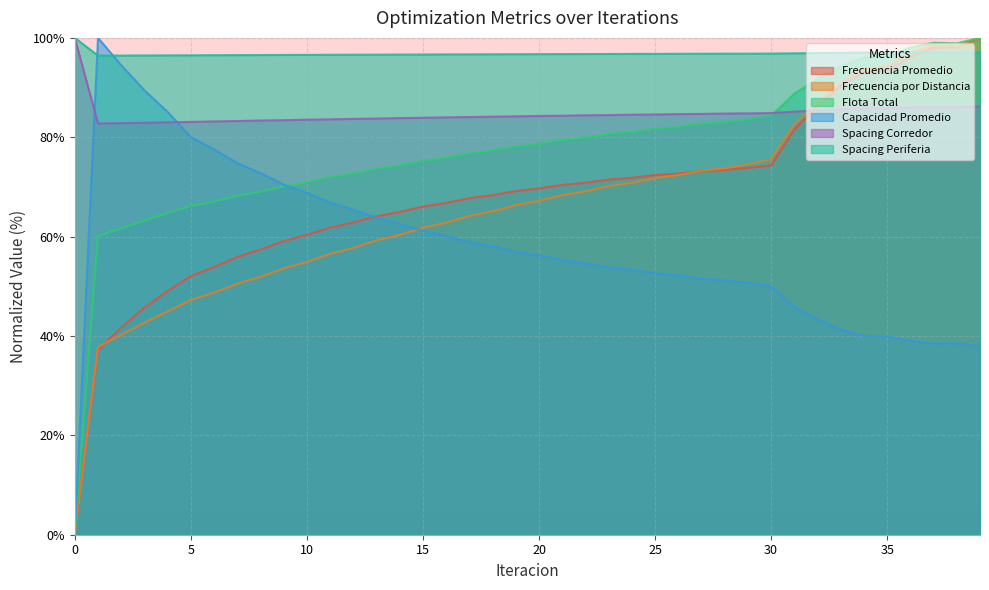

At which category is the sum across all series the highest?

39